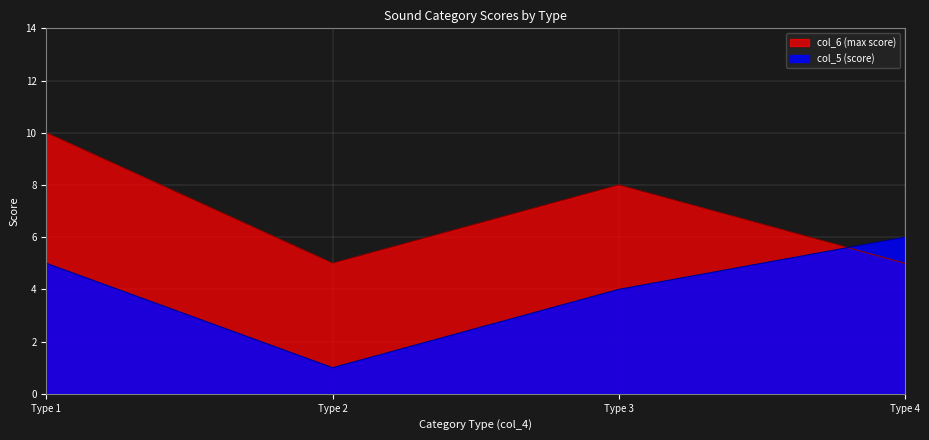

Reading right to left, extract all data points from this chart.

col_6 (max score): 5	8	5	10
col_5 (score): 6	4	1	5